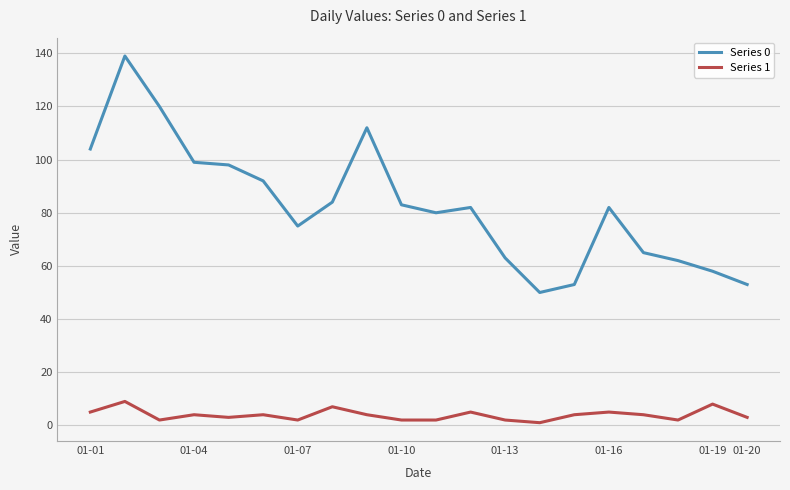

How many categories are shown in the chart?

20